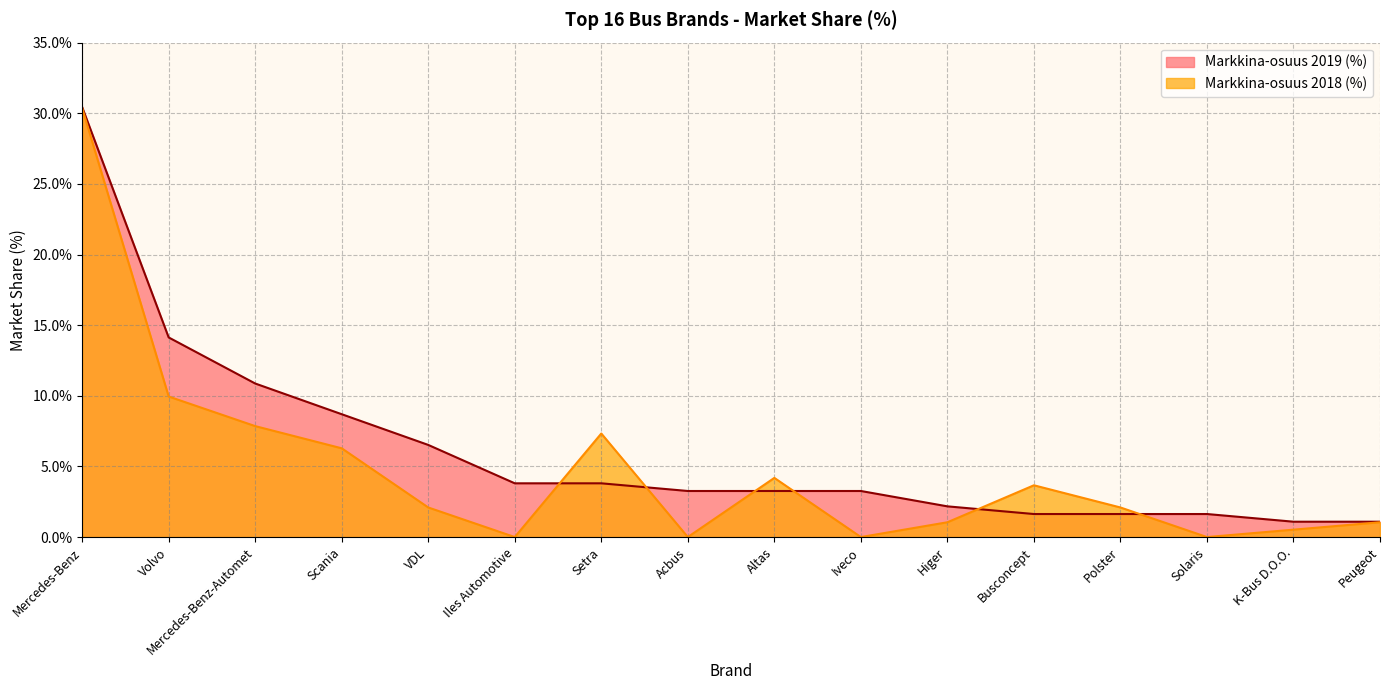

The value of Markkina-osuus 2018 (%) at Iles Automotive is 0.0. True or false?

True